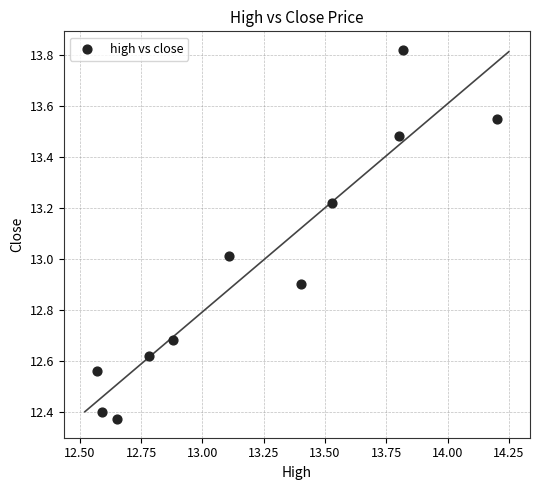

What is the range of X values (max minus min)?

1.6